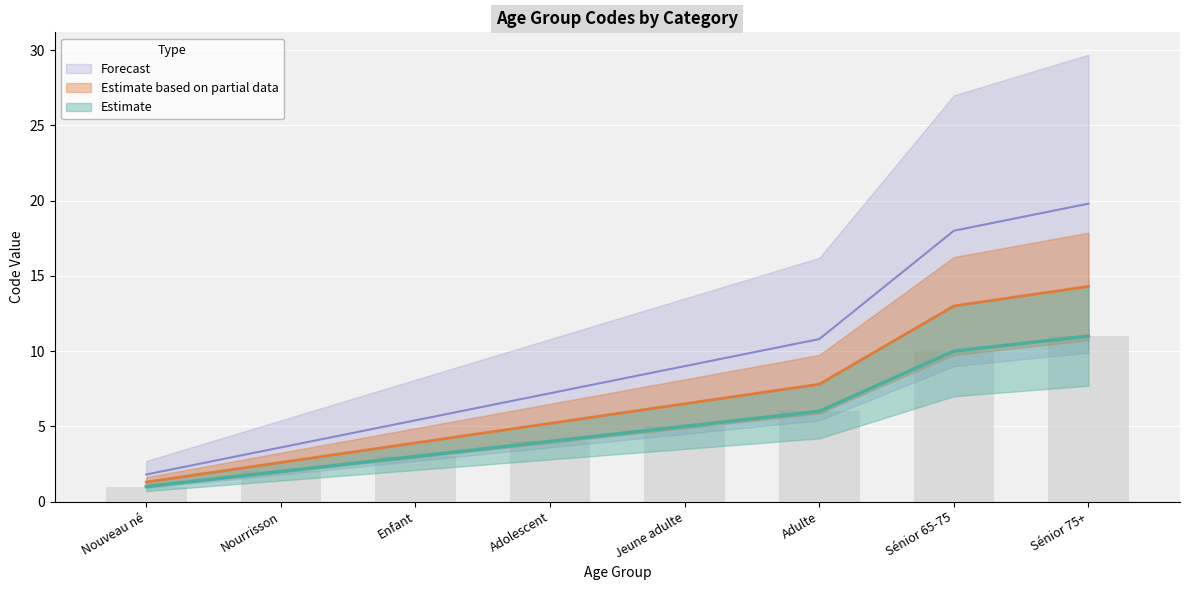

List the labels in order of value, largest first.

Sénior 75+, Sénior 65-75, Adulte, Jeune adulte, Adolescent, Enfant, Nourrisson, Nouveau né